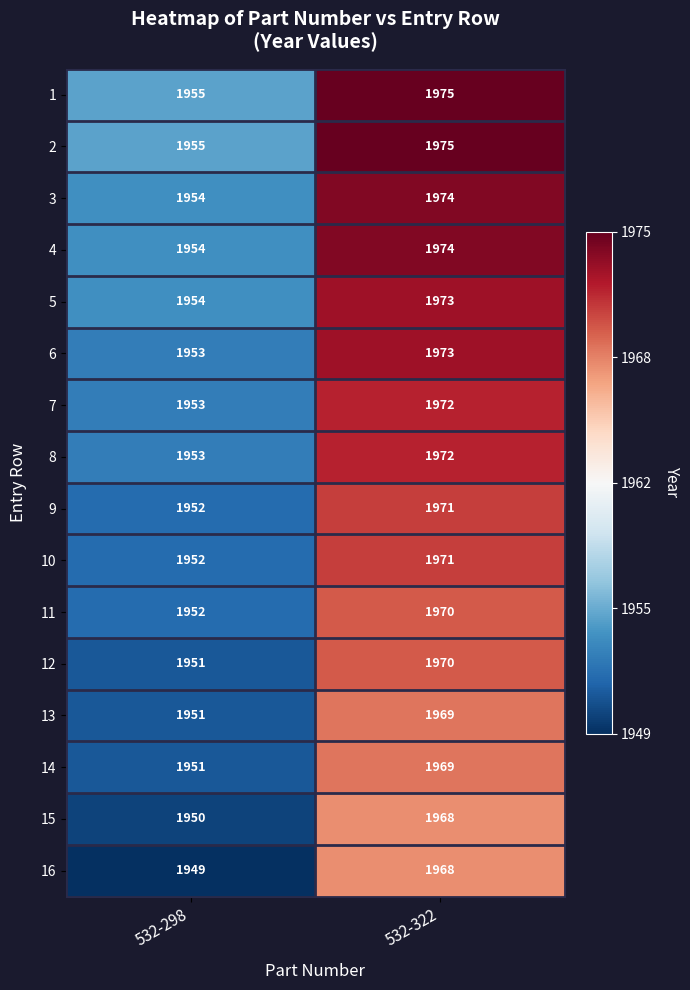

Is the value of 2 at 532-298 greater than the value of 15 at 532-298?

Yes